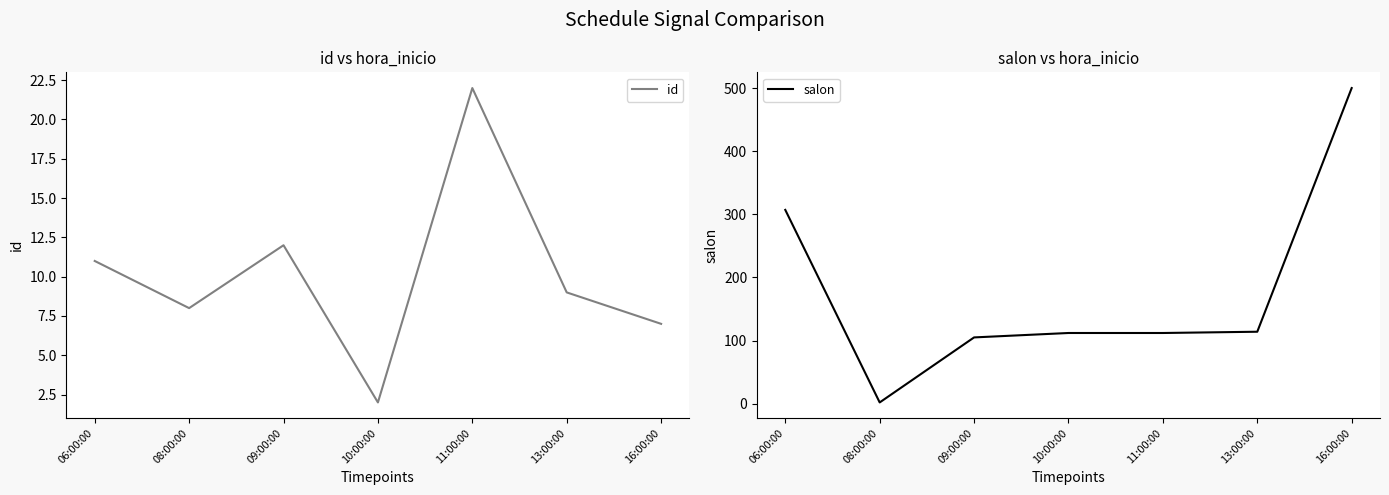

Reading left to right, what are all the values shown in this chart?

id: 06:00:00=11	08:00:00=8	09:00:00=12	10:00:00=2	11:00:00=22	13:00:00=9	16:00:00=7
salon: 06:00:00=307	08:00:00=2	09:00:00=105	10:00:00=112	11:00:00=112	13:00:00=114	16:00:00=500